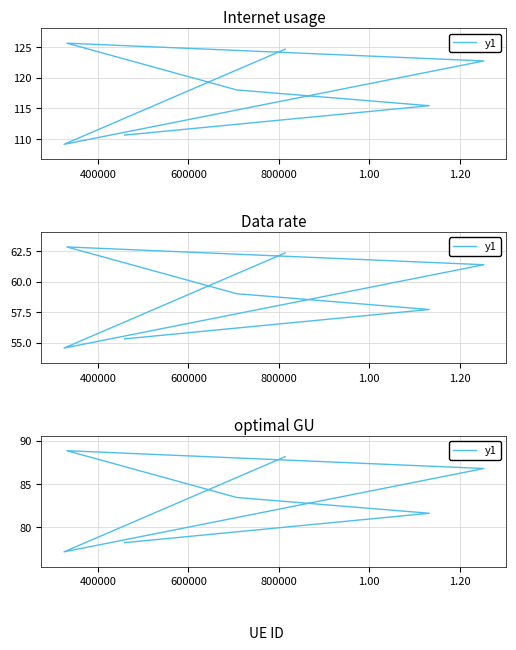

How many interior local peaks (higher than both neighbors) does the data have?

1